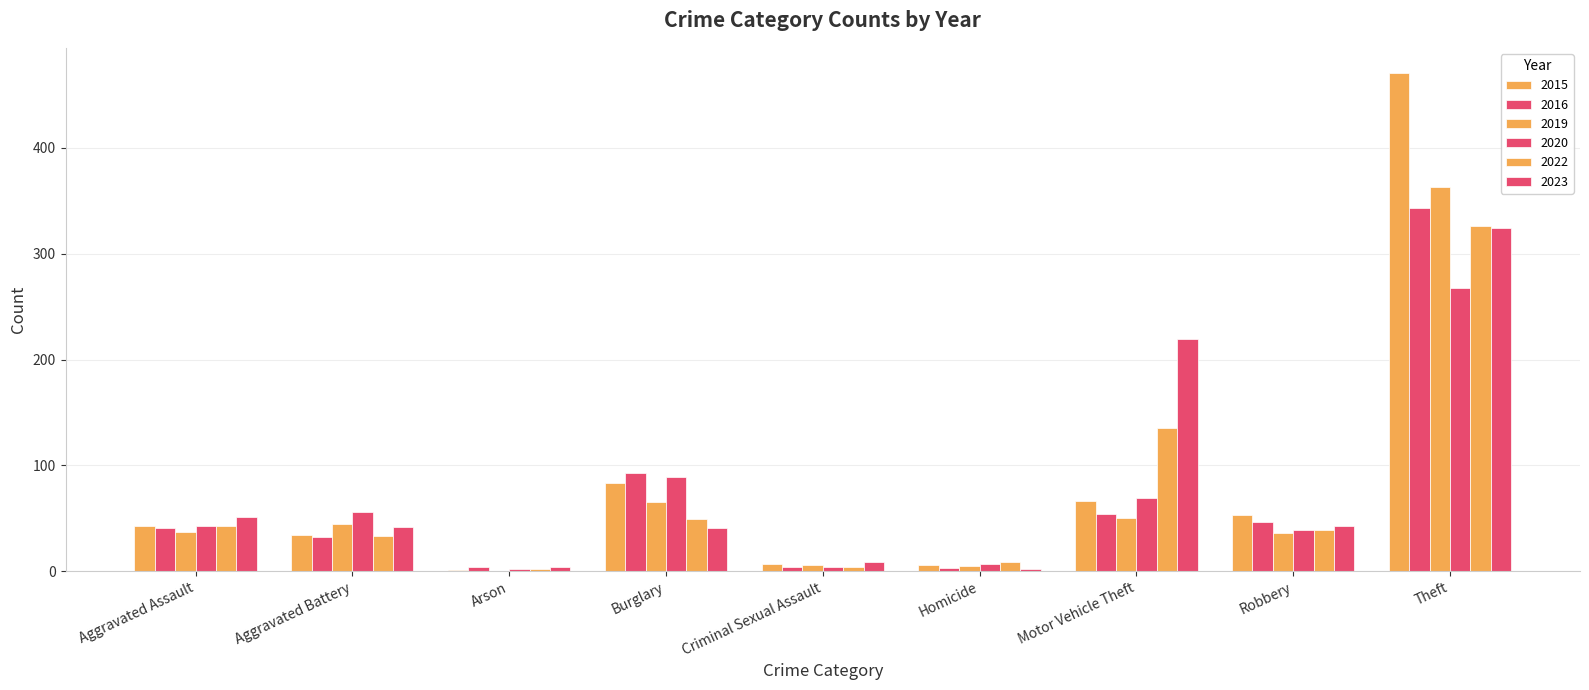

How many data points does each series have?

9